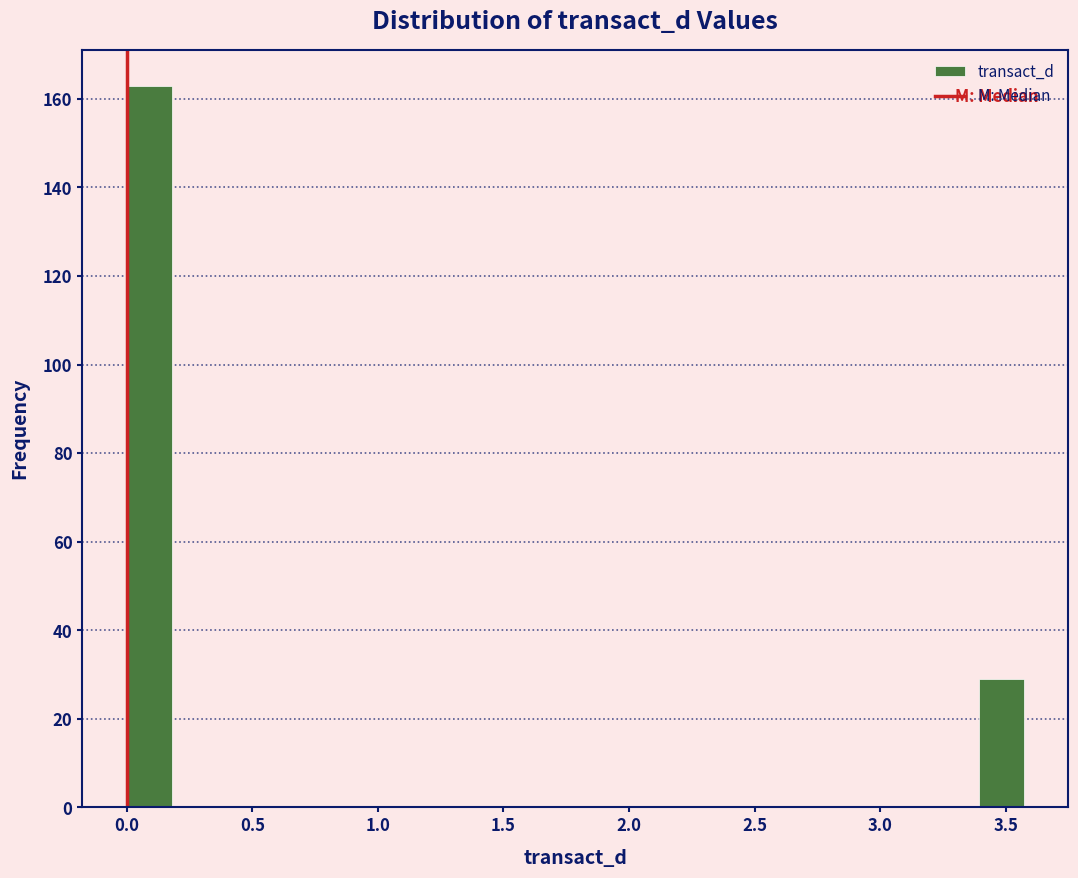

Around what value on the x-axis is the tallest bar? Give the approximate position of its centre, as read against the axis.

0.10